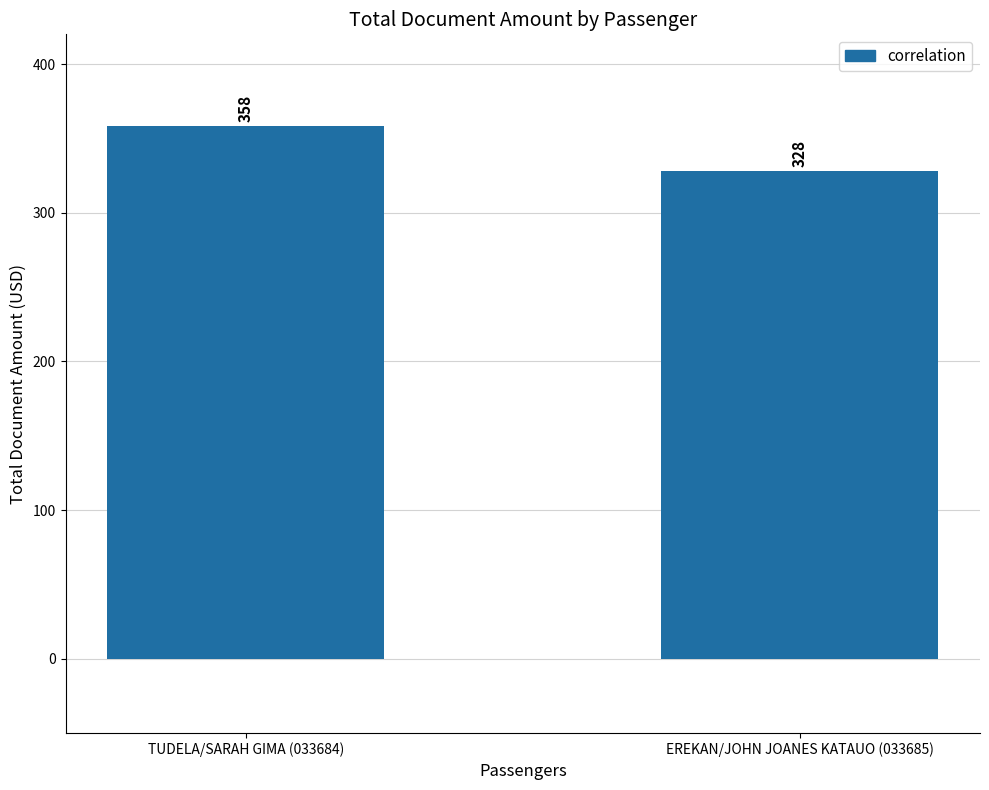

Between TUDELA/SARAH GIMA (033684) and EREKAN/JOHN JOANES KATAUO (033685), which is larger?

TUDELA/SARAH GIMA (033684)